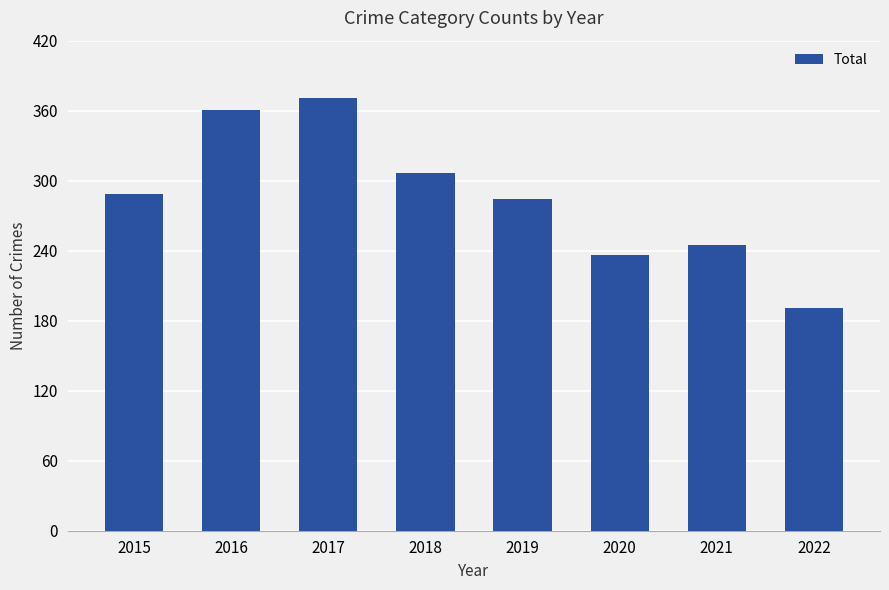

What is the change in value from 2019 to 2021?

-39